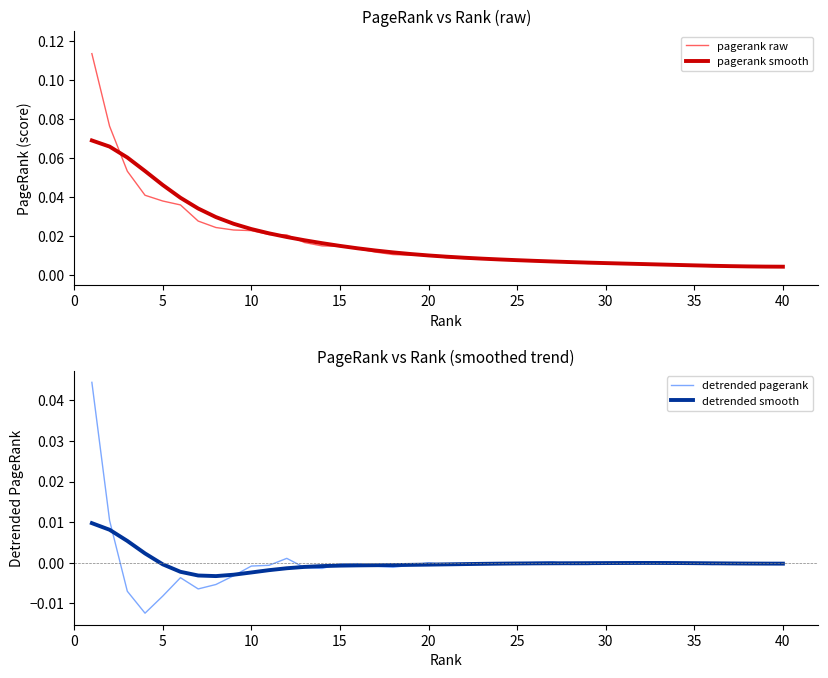

Reading left to right, transcribe all the data shown in this chart.

pagerank raw: 0.1	0.1	0.1	0.0	0.0	0.0	0.0	0.0	0.0	0.0	0.0	0.0	0.0	0.0	0.0	0.0	0.0	0.0	0.0	0.0	0.0	0.0	0.0	0.0	0.0	0.0	0.0	0.0	0.0	0.0	0.0	0.0	0.0	0.0	0.0	0.0	0.0	0.0	0.0	0.0
pagerank smooth: 0.1	0.1	0.1	0.1	0.0	0.0	0.0	0.0	0.0	0.0	0.0	0.0	0.0	0.0	0.0	0.0	0.0	0.0	0.0	0.0	0.0	0.0	0.0	0.0	0.0	0.0	0.0	0.0	0.0	0.0	0.0	0.0	0.0	0.0	0.0	0.0	0.0	0.0	0.0	0.0
detrended pagerank: 0.0	0.0	-0.0	-0.0	-0.0	-0.0	-0.0	-0.0	-0.0	-0.0	-0.0	0.0	-0.0	-0.0	-0.0	-0.0	-0.0	-0.0	-0.0	-0.0	-0.0	-0.0	-0.0	-0.0	-0.0	0.0	0.0	-0.0	-0.0	-0.0	0.0	0.0	0.0	0.0	-0.0	-0.0	-0.0	-0.0	-0.0	-0.0
detrended smooth: 0.0	0.0	0.0	0.0	-0.0	-0.0	-0.0	-0.0	-0.0	-0.0	-0.0	-0.0	-0.0	-0.0	-0.0	-0.0	-0.0	-0.0	-0.0	-0.0	-0.0	-0.0	-0.0	-0.0	-0.0	-0.0	-0.0	-0.0	-0.0	-0.0	-0.0	-0.0	-0.0	-0.0	-0.0	-0.0	-0.0	-0.0	-0.0	-0.0